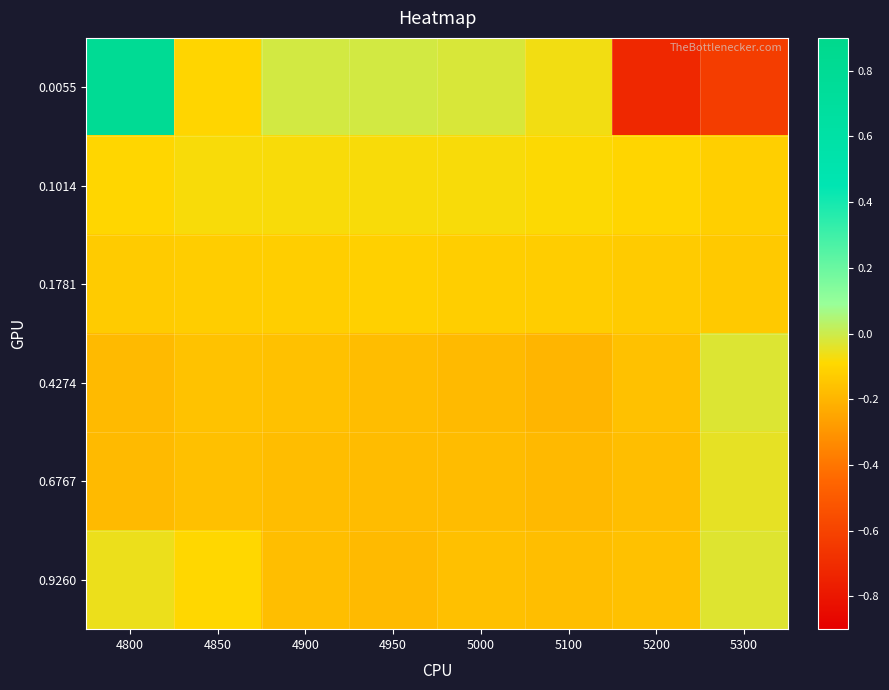

What is the total value across all series at 4950?

-0.7